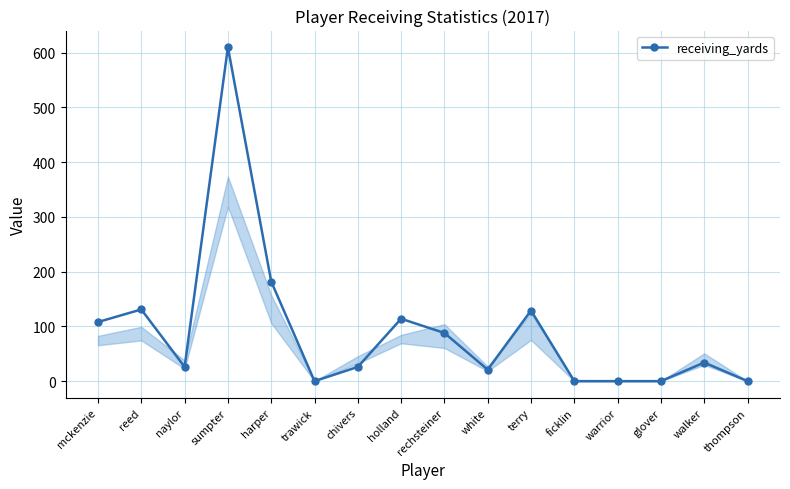

Which category has the highest value across all series?

sumpter